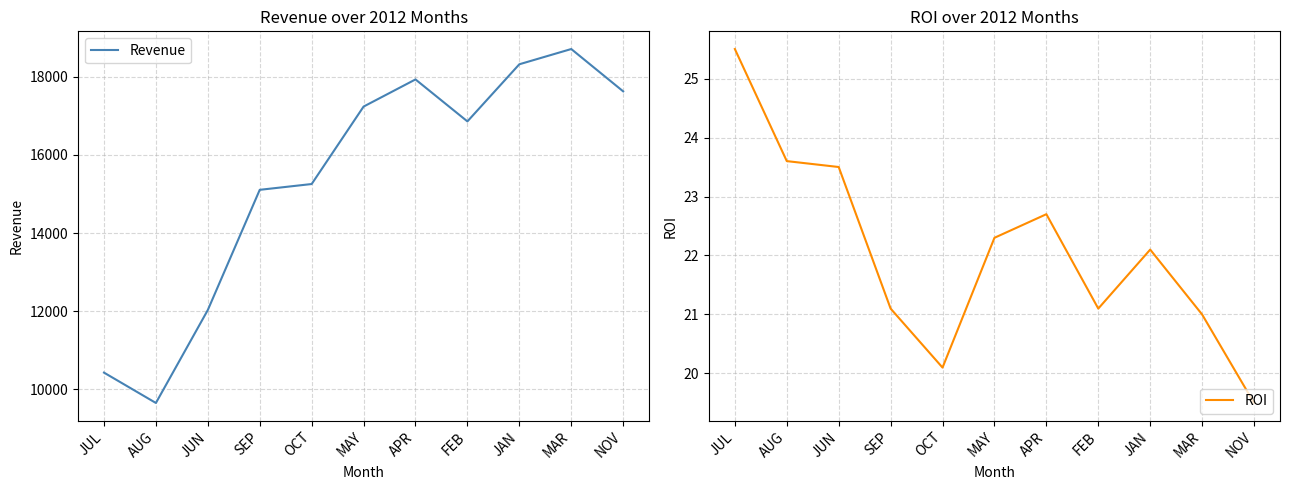

Rank the series at FEB from lowest to highest value.

ROI, Revenue